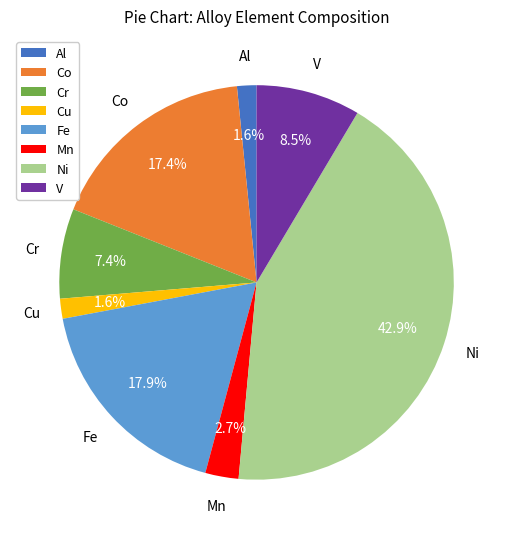

Count the number of slices in the pie.

8